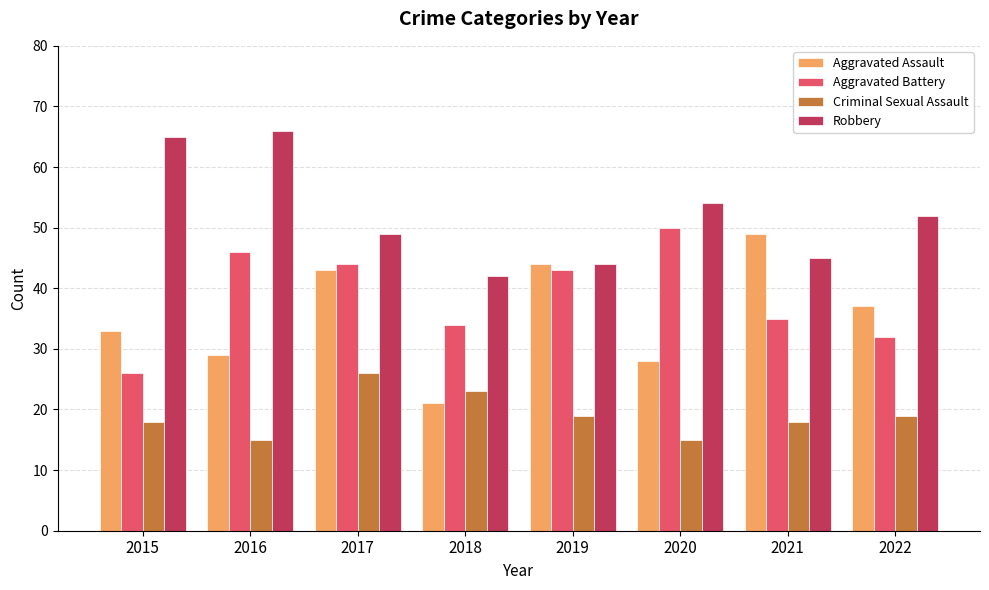

What is the value of the Criminal Sexual Assault bar at the 7th from the left?

18